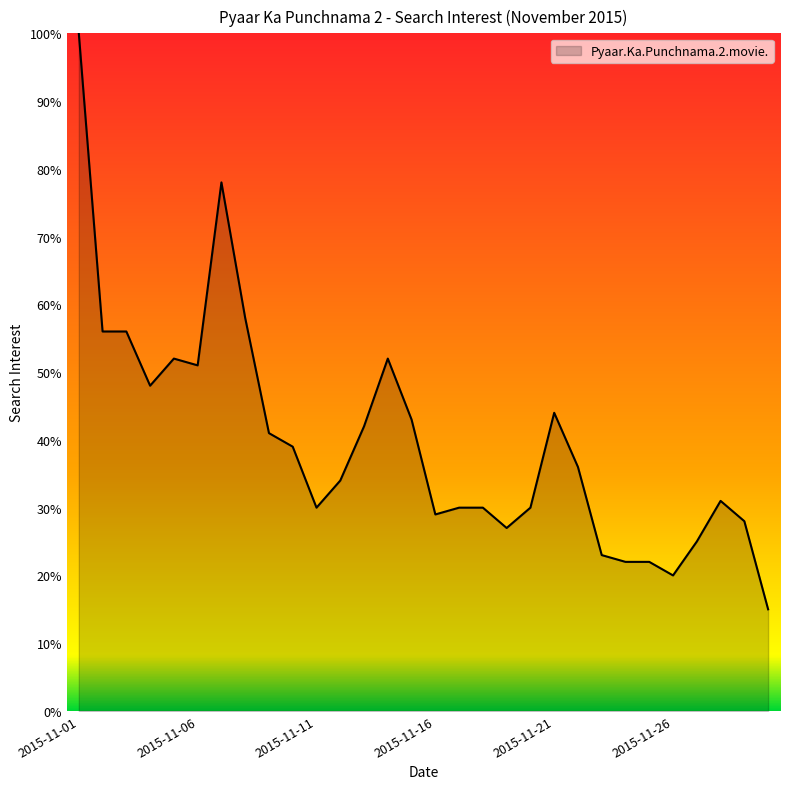

What is the maximum value shown in the chart?

100